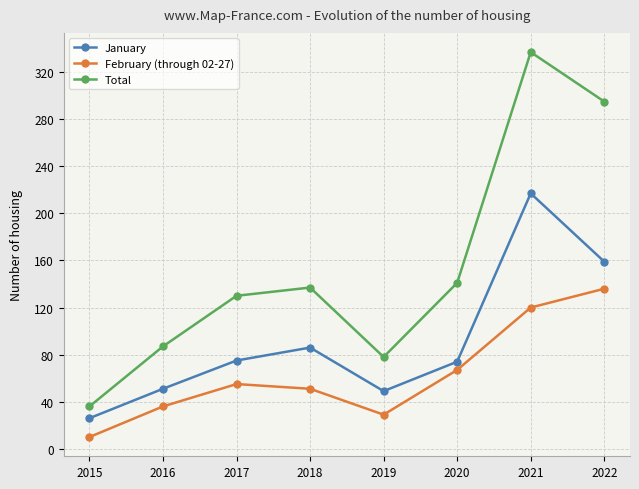

Count the number of categories in the chart.

8